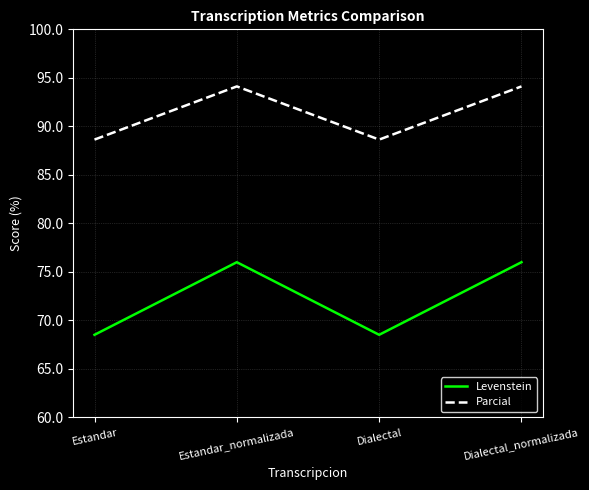

True or false: Levenstein and Parcial intersect in this chart.

False